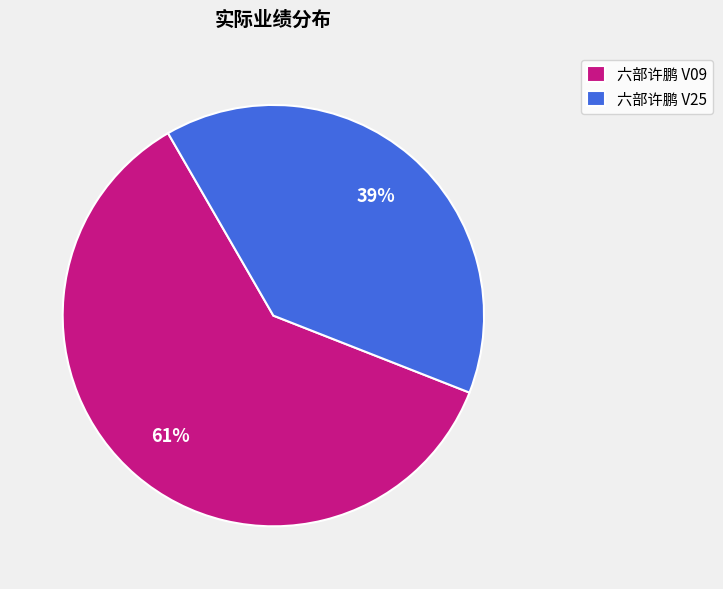

To the nearest percent, what percentage of the pie is 六部许鹏 V09?

61%